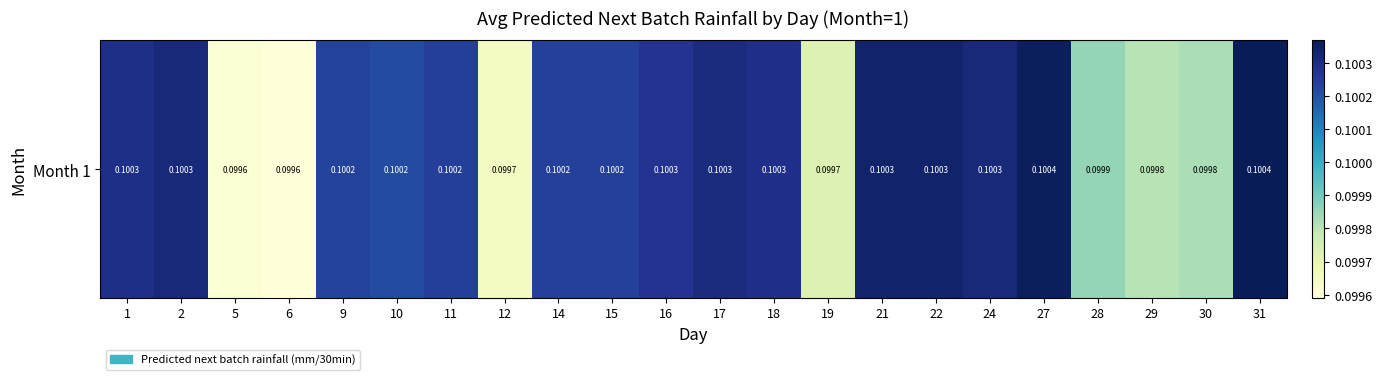

Rank the categories by value from highest to lowest.

31, 27, 22, 21, 2, 24, 17, 1, 18, 16, 11, 15, 14, 9, 10, 28, 30, 29, 19, 12, 5, 6